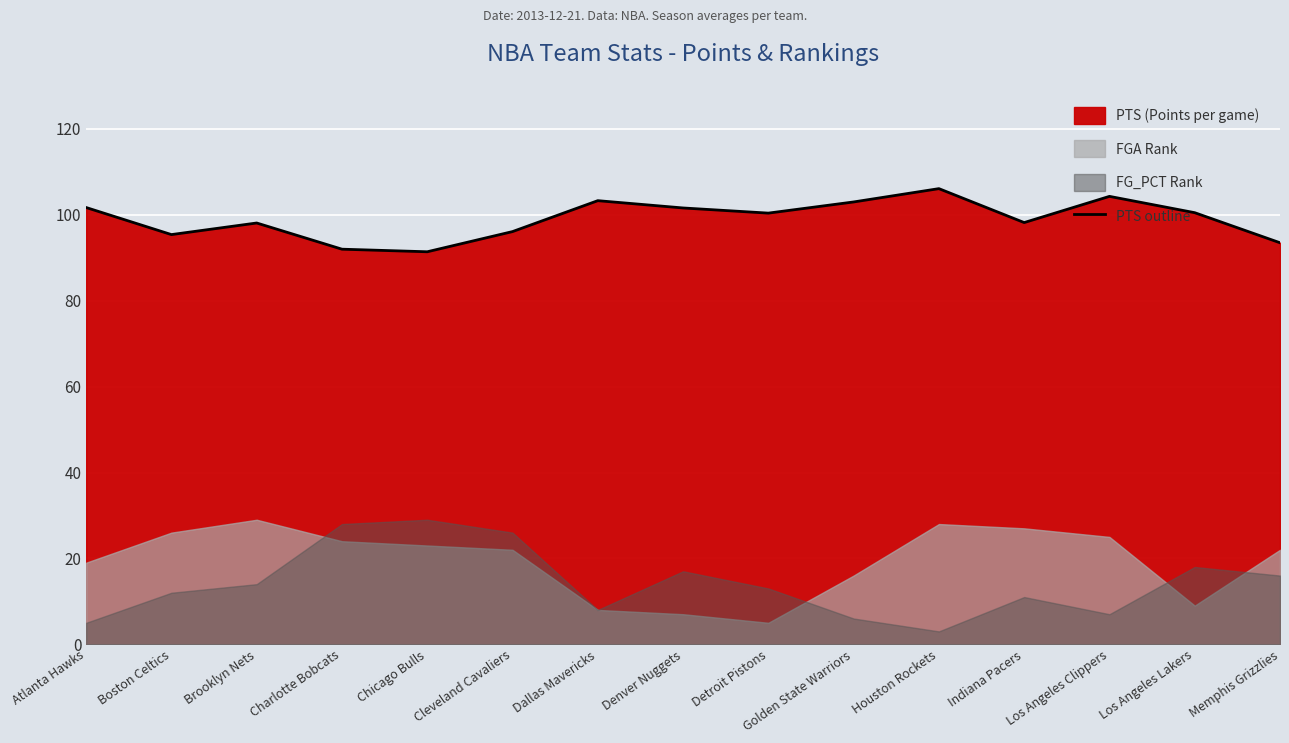

Where is the first local minimum?

Boston Celtics